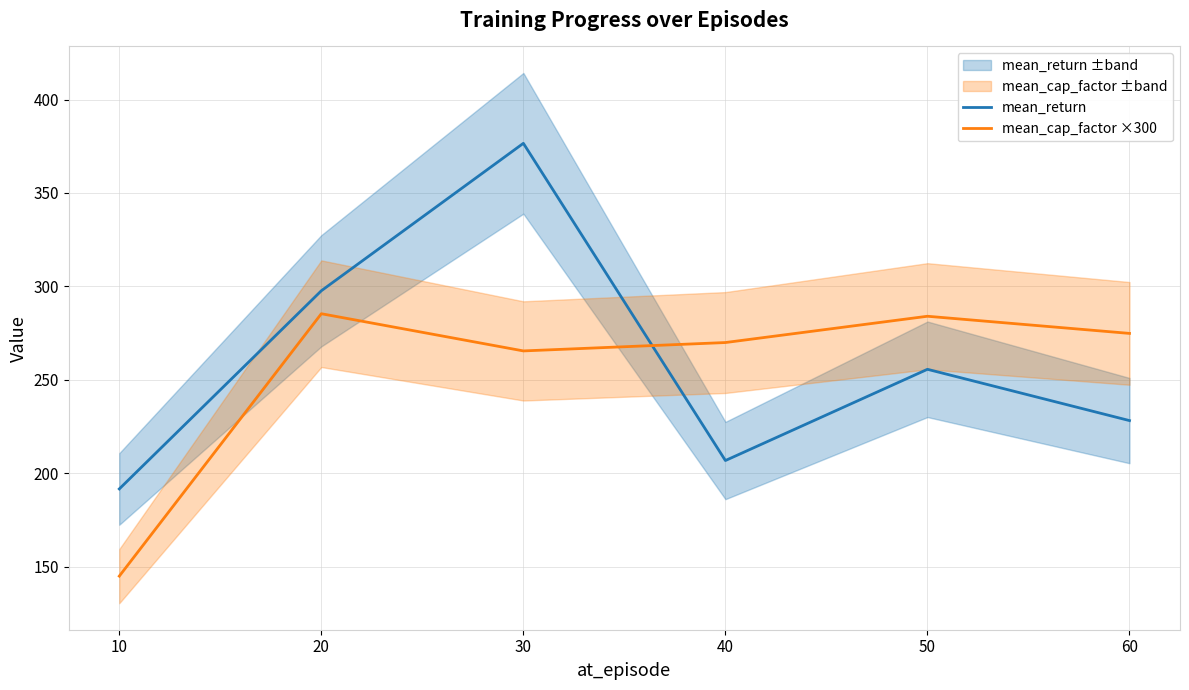

How many intersections are there between mean_cap_factor ×300 and mean_return?

1